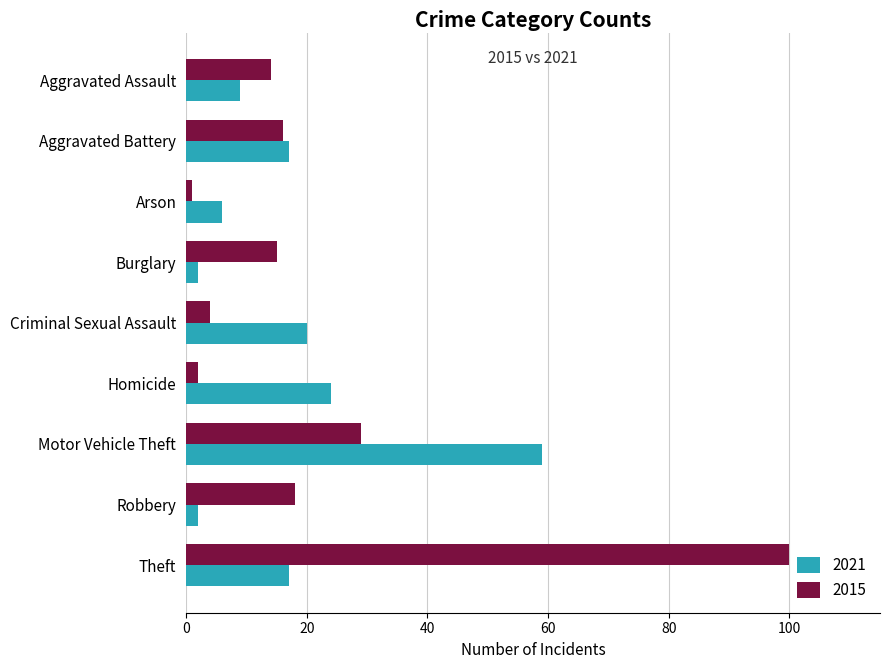

What is the difference between the maximum and second lowest values in the 2015 series?

98